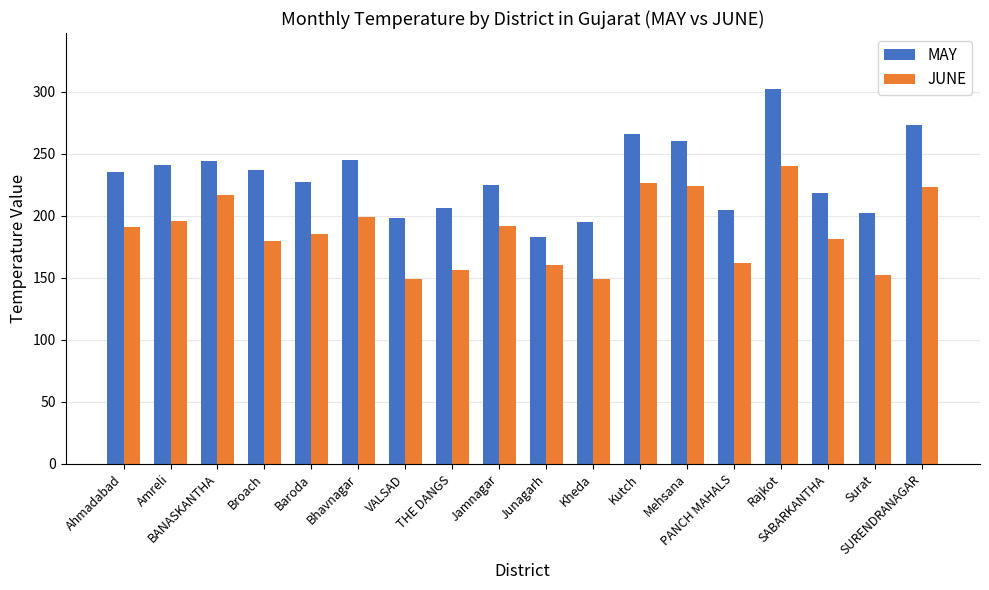

What is the sum of all JUNE values?

3382